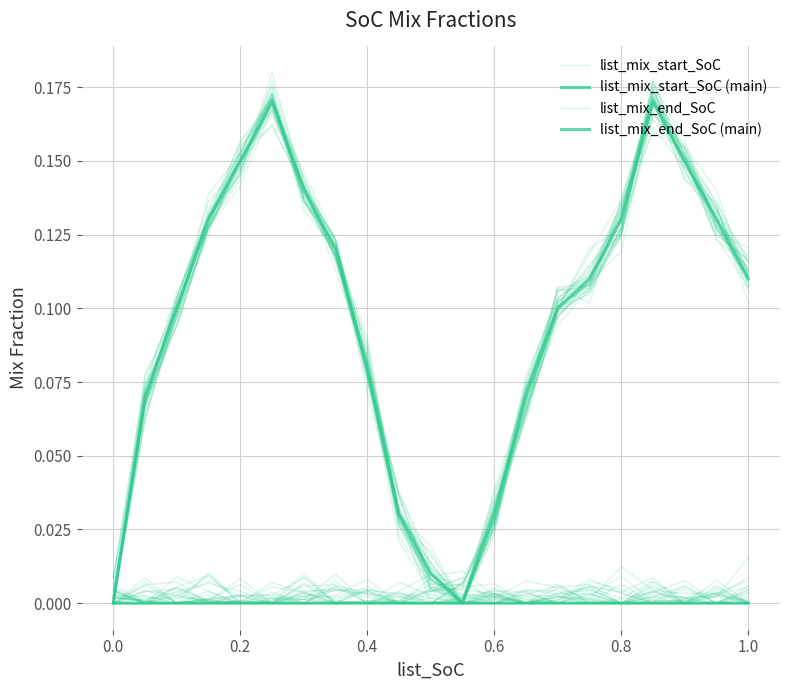

True or false: list_mix_end_SoC has a value of 0.1 at 18.

False